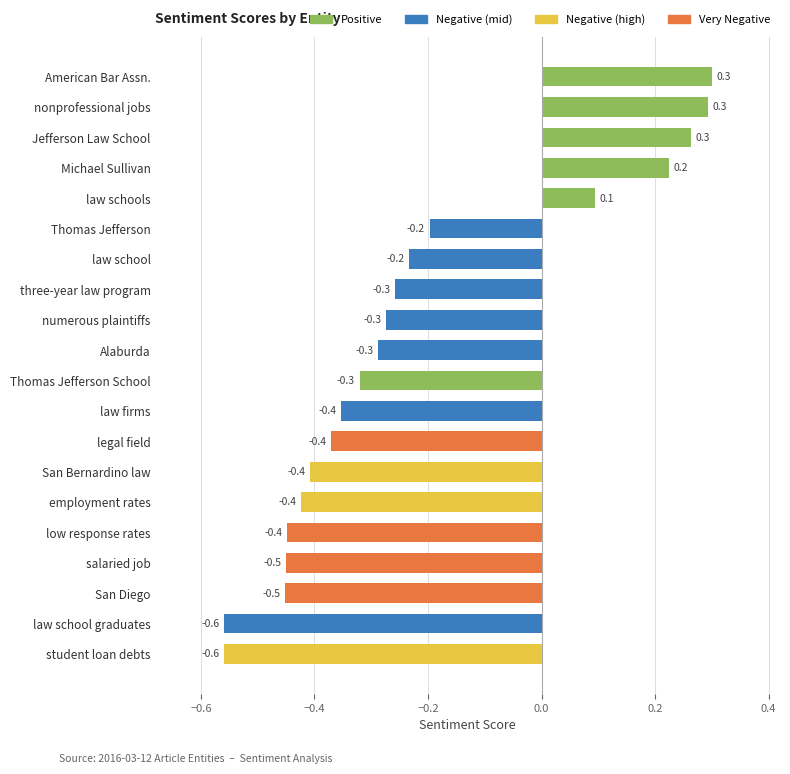

What is the difference between the maximum and second lowest values?

0.9